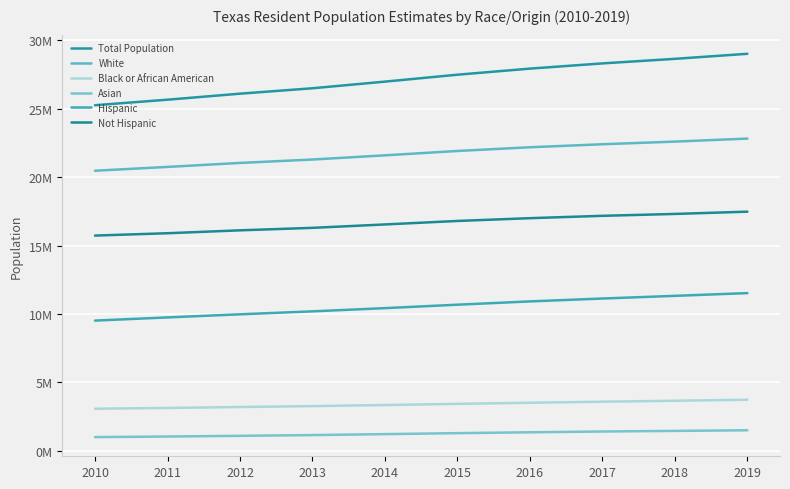

Reading left to right, extract all data points from this chart.

Total Population: 2010=25241971	2011=25645629	2012=26084481	2013=26480266	2014=26964333	2015=27470056	2016=27914410	2017=28295273	2018=28628666	2019=28995881
White: 2010=20458500	2011=20737578	2012=21028816	2013=21277402	2014=21583780	2015=21901374	2016=22172579	2017=22392582	2018=22586138	2019=22806130
Black or African American: 2010=3082685	2011=3139616	2012=3208400	2013=3275007	2014=3353743	2015=3438127	2016=3519315	2017=3595304	2018=3665172	2019=3739221
Asian: 2010=1010617	2011=1053135	2012=1104766	2013=1158838	2014=1227720	2015=1299892	2016=1362465	2017=1420351	2018=1464438	2019=1510470
Hispanic: 2010=9517764	2011=9749783	2012=9976275	2013=10191627	2014=10426796	2015=10678182	2016=10918843	2017=11128657	2018=11323903	2019=11525578
Not Hispanic: 2010=15724207	2011=15895846	2012=16108206	2013=16288639	2014=16537537	2015=16791874	2016=16995567	2017=17166616	2018=17304763	2019=17470303